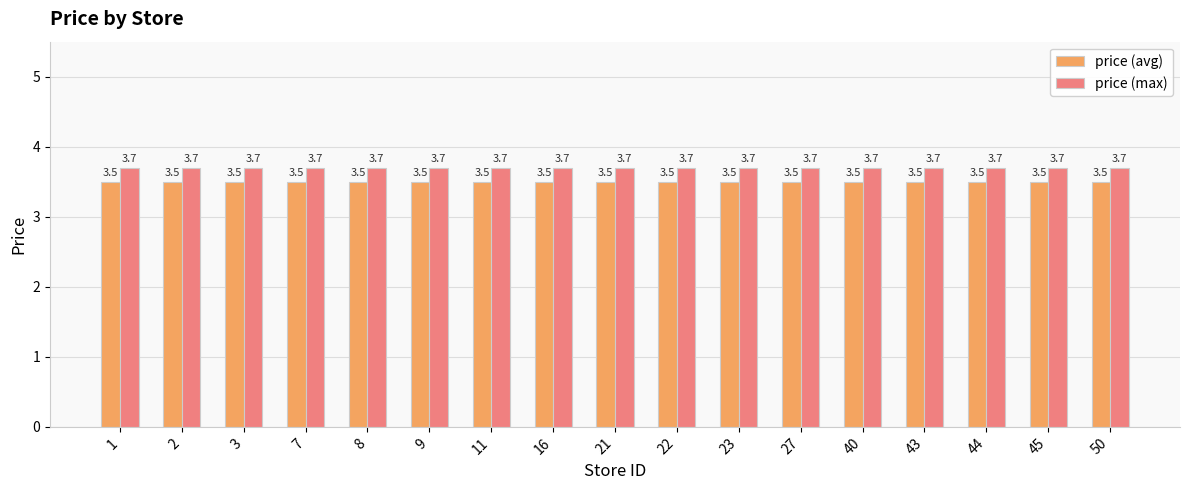

Is it true that price (avg) equals 2.2 at 11?

False